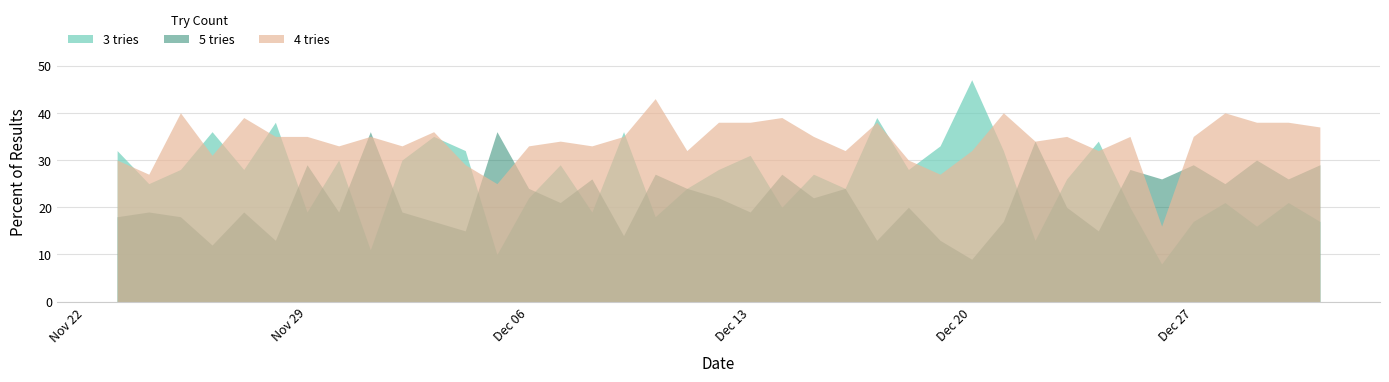

Read the 4 tries value at 2022-12-20, to the nearest 5.

30